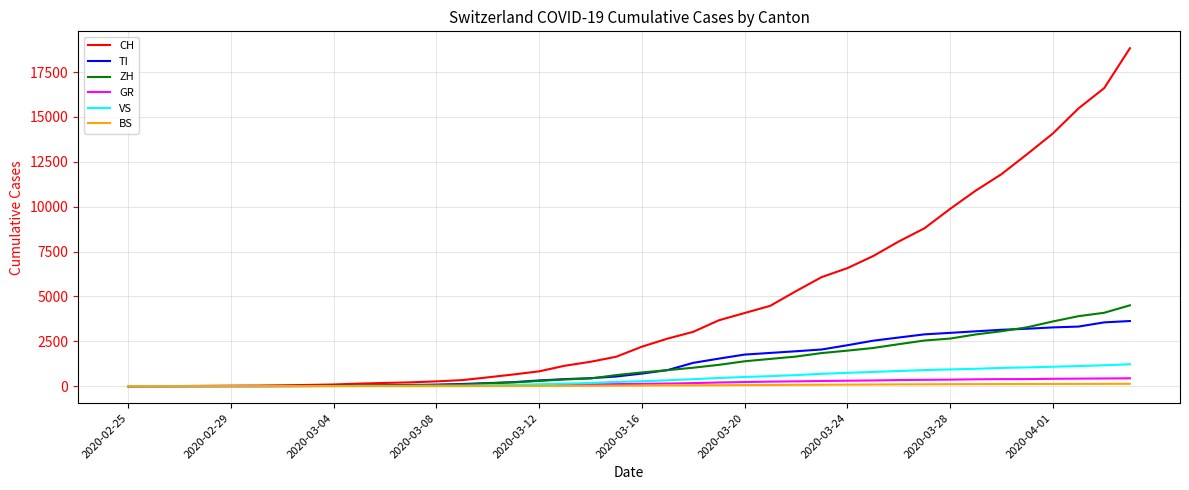

Which series has the largest total across all categories?

CH